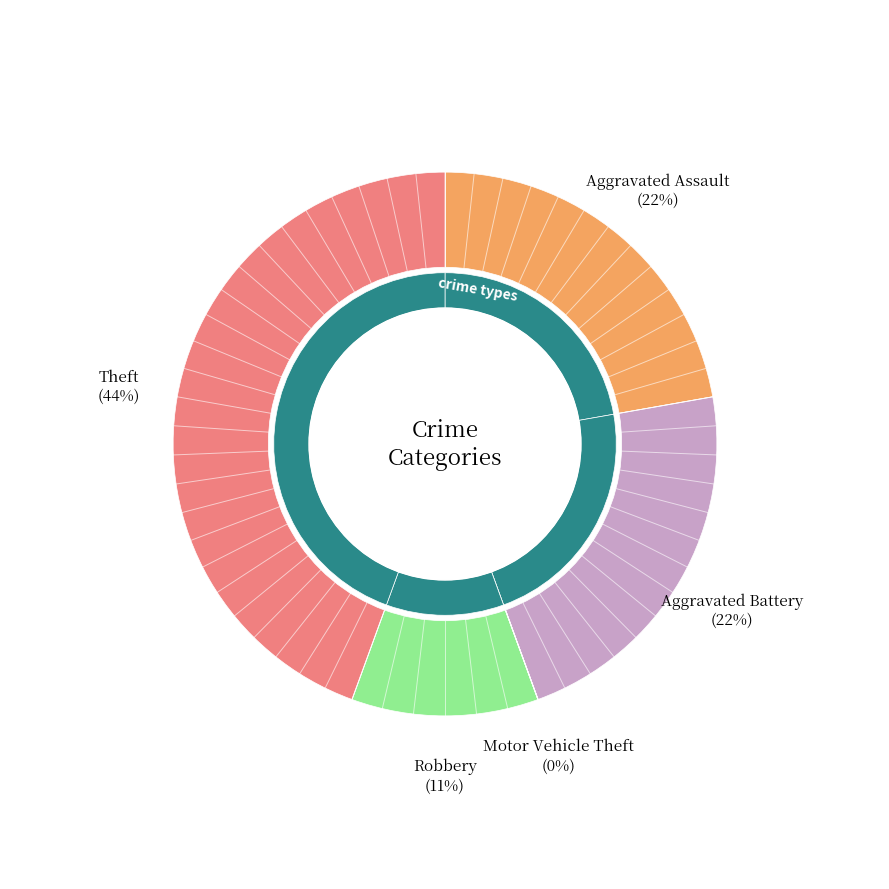

To the nearest percent, what is the difference between the largest and smallest slice percentages?

44%